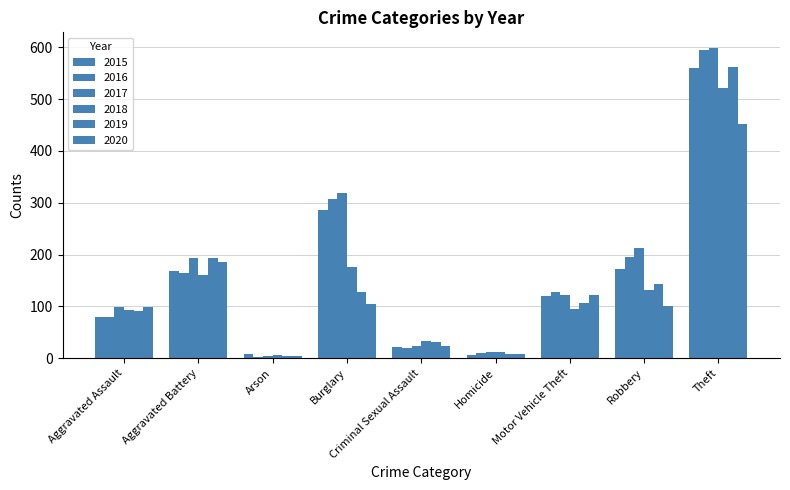

Between Arson and Motor Vehicle Theft, which series saw the biggest shift?

2016